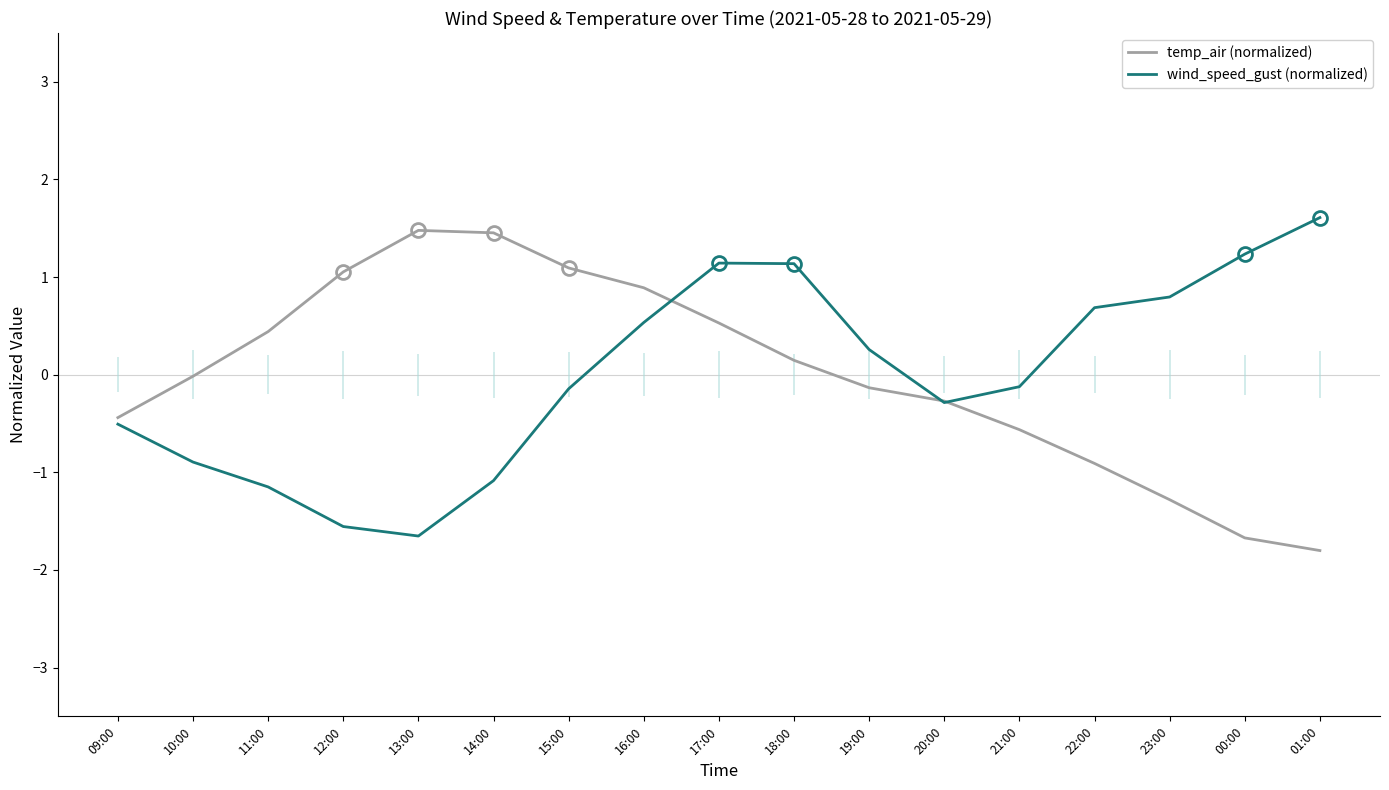

At which category does the chart reach its minimum across all series?

01:00